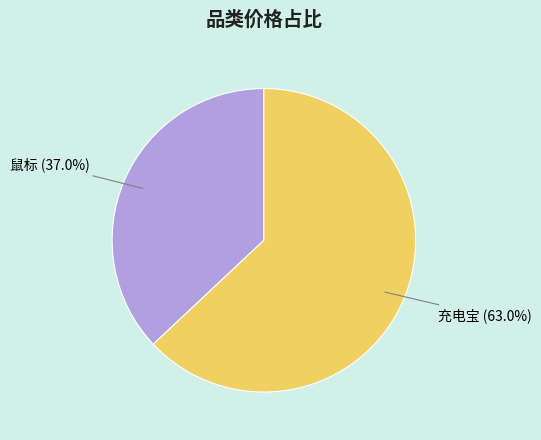

What is the ratio of the value at 充电宝 to the value at 鼠标?

1.7